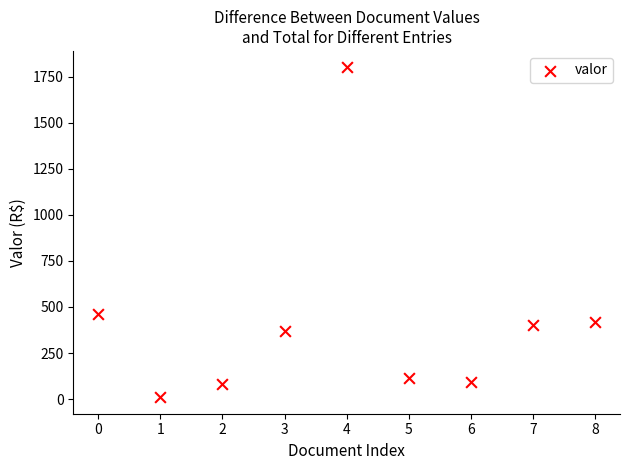

What is the average Y value?

417.0